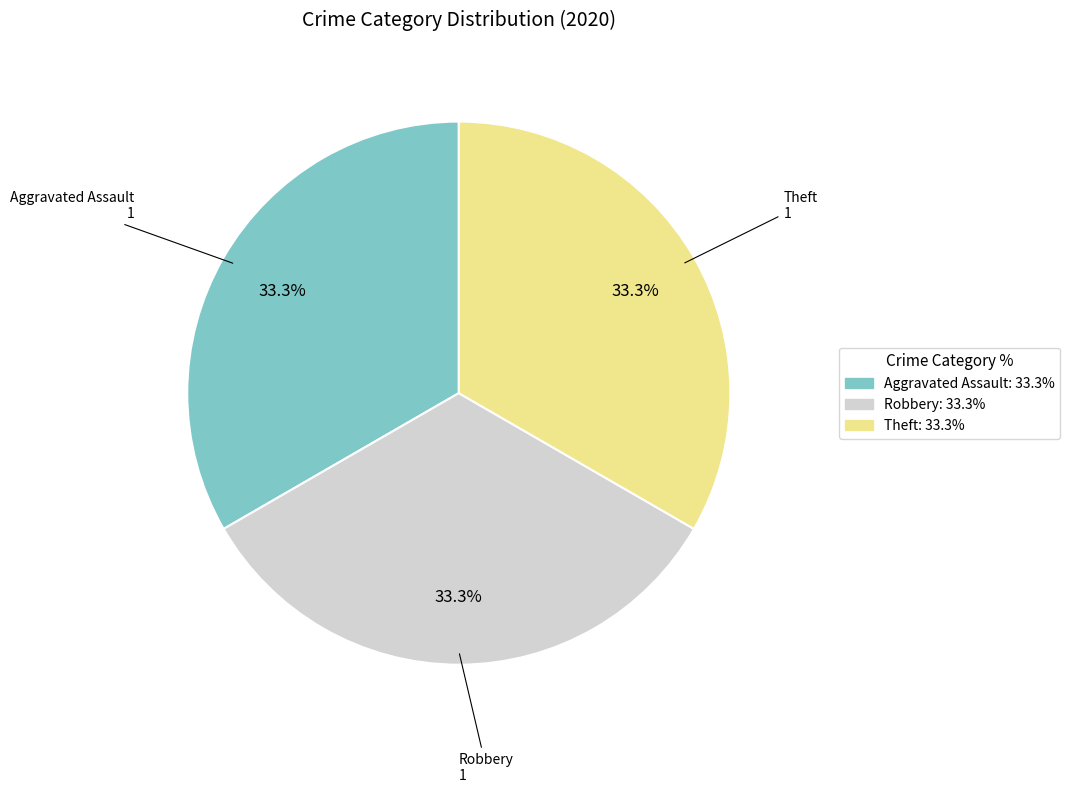

Is there any slice that represents more than half of the pie?

No